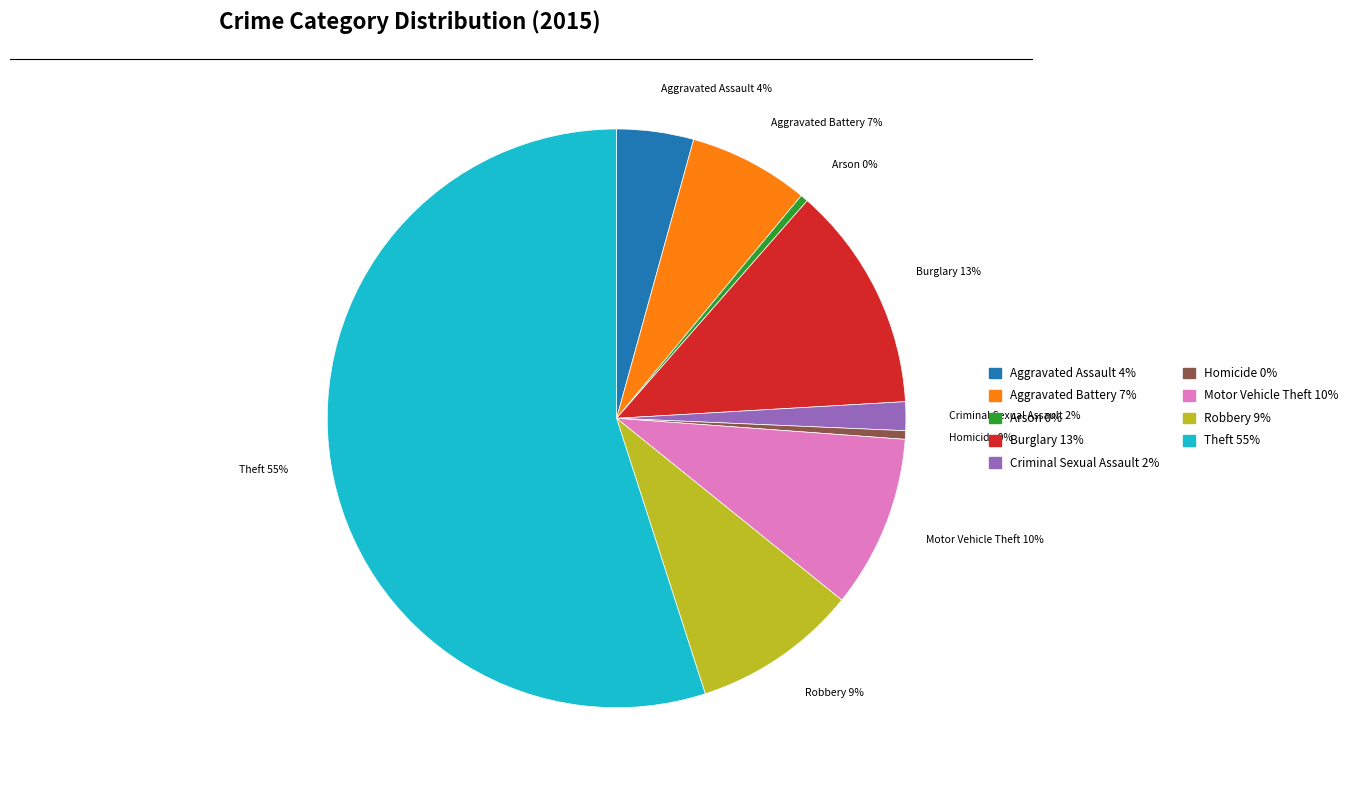

How many segments does this pie chart have?

9